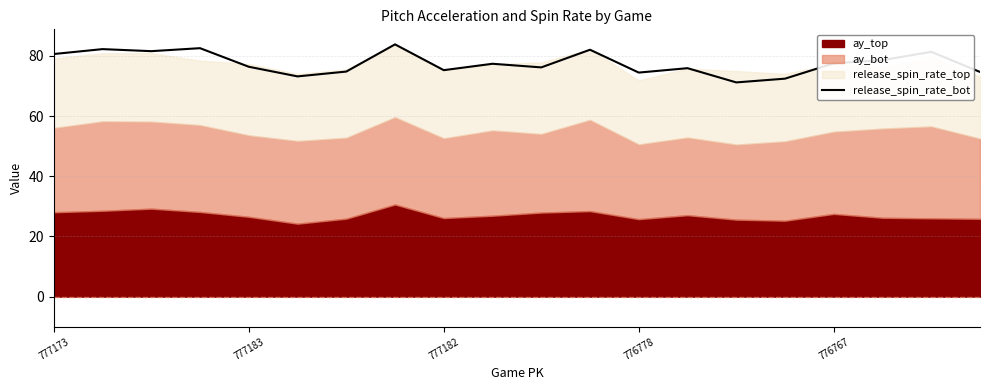

What is the highest value of the release_spin_rate_bot series?

83.8